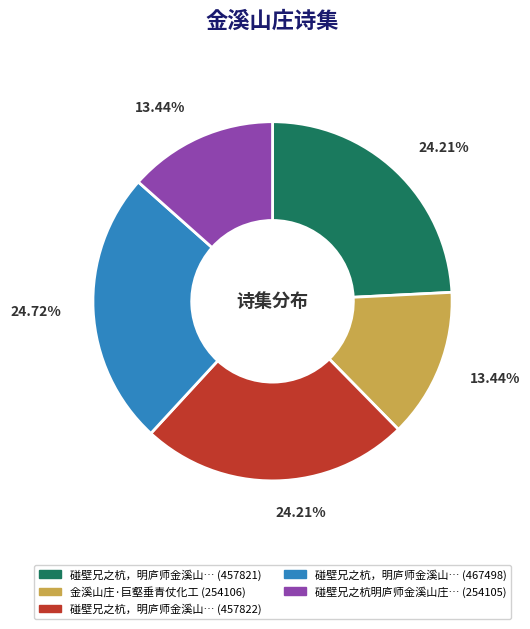

Does any single category account for the majority?

No